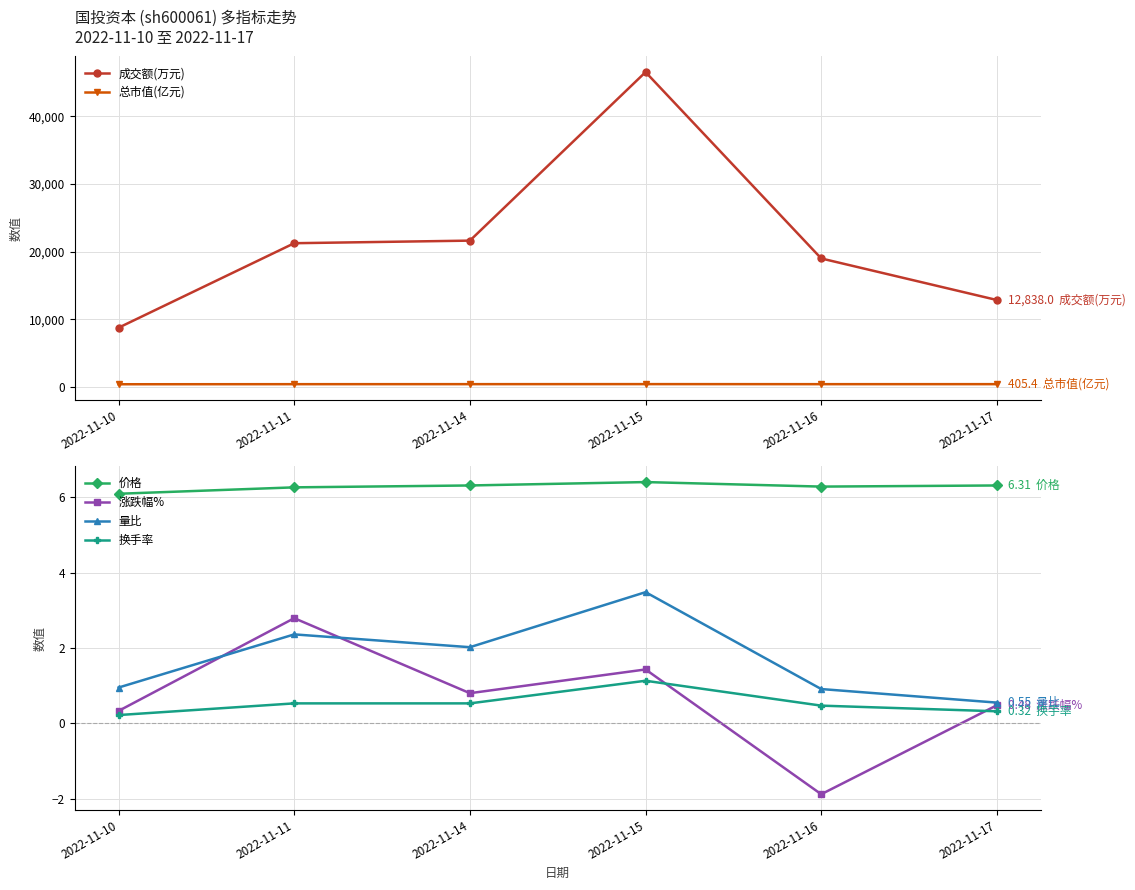

What is the highest value of the 涨跌幅% series?

2.8